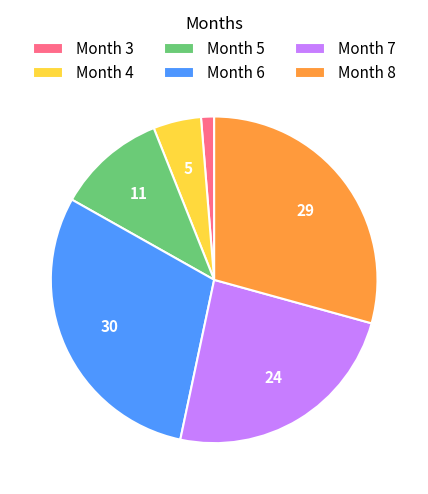

Combined, do Month 7 and Month 8 account for over 50%?

Yes